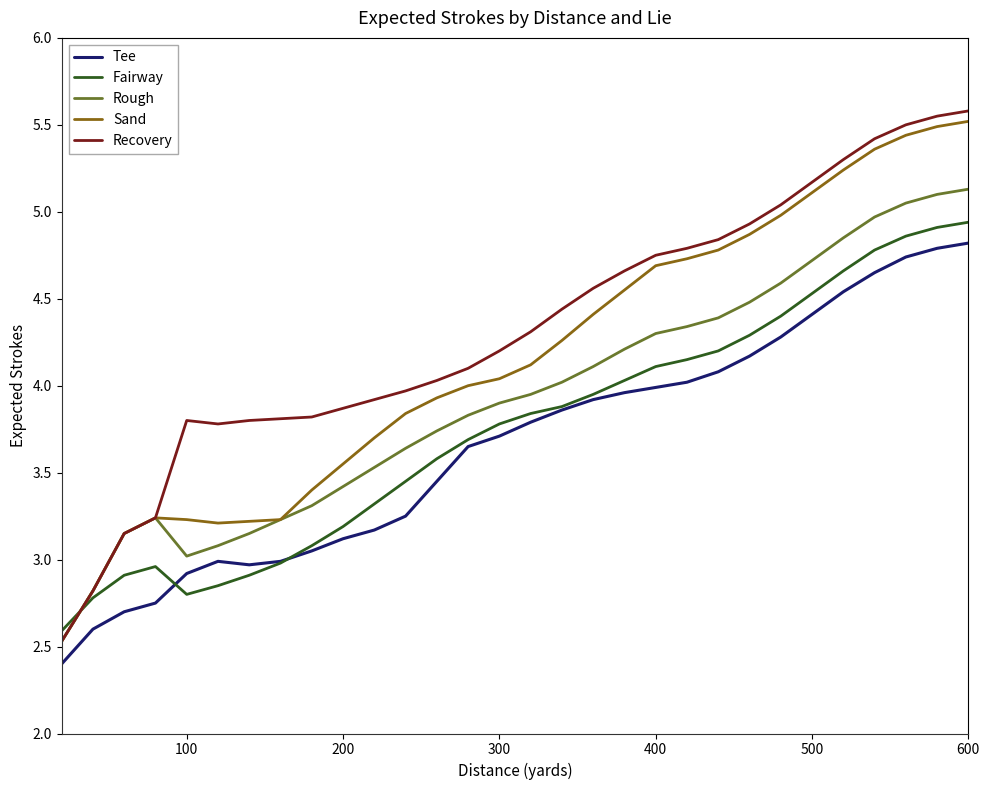

At how many categories does at least one series exceed 4?

18